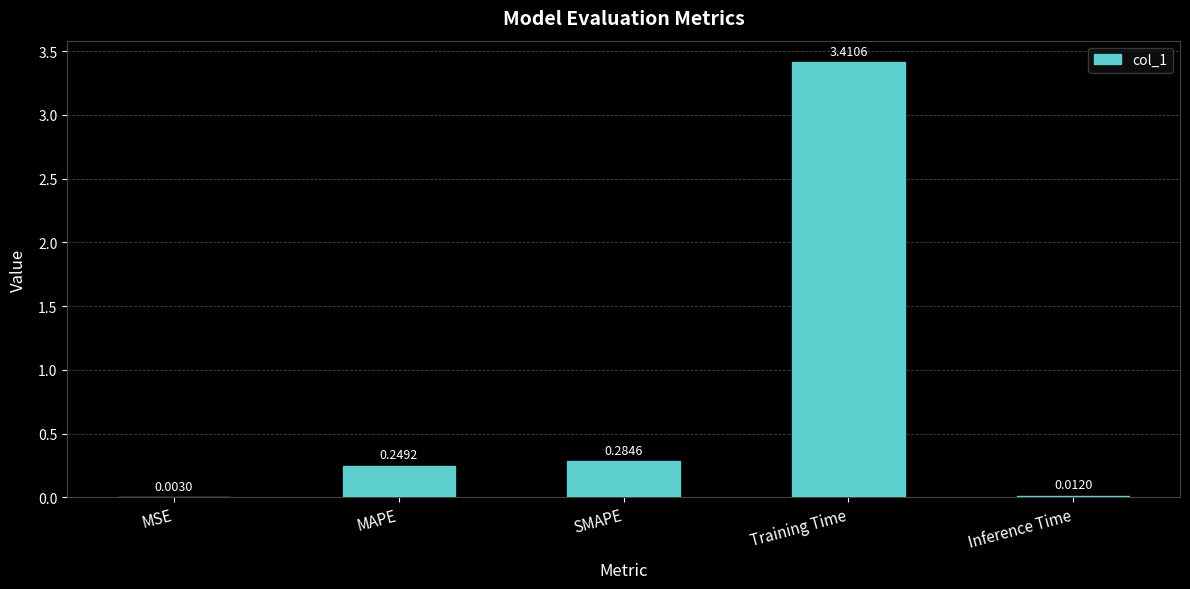

Are the bars grouped side by side (vs. stacked)?

No